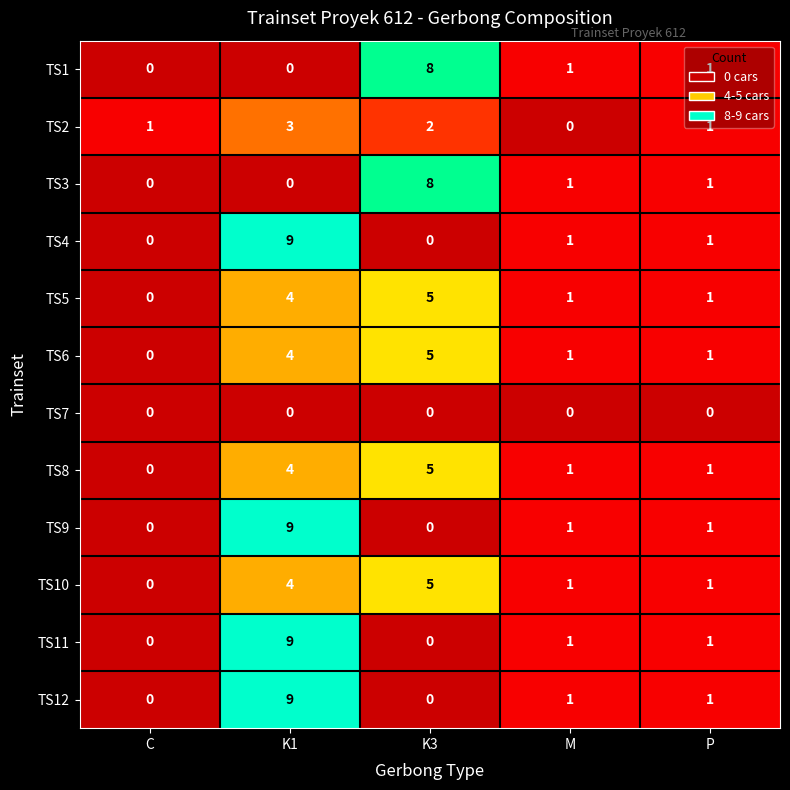

Count the number of data series in this chart.

12